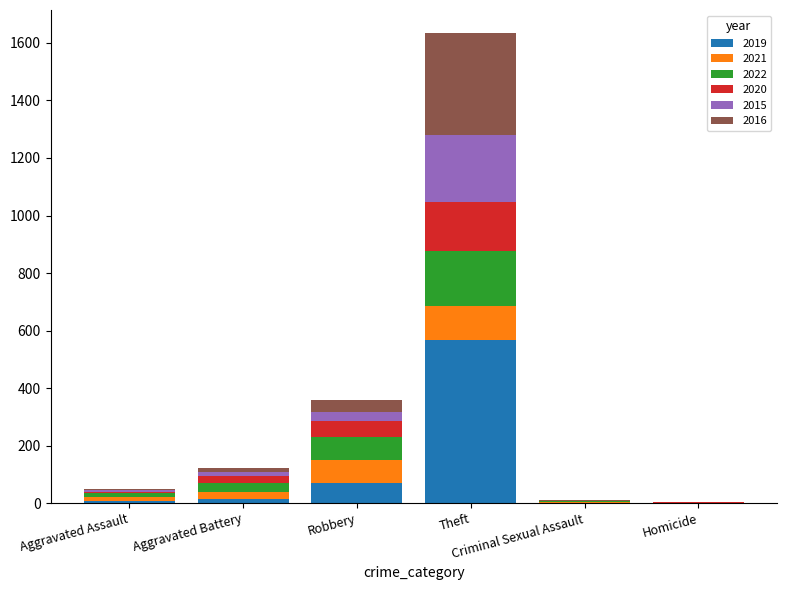

Which series changed the most between Aggravated Assault and Robbery?

2021